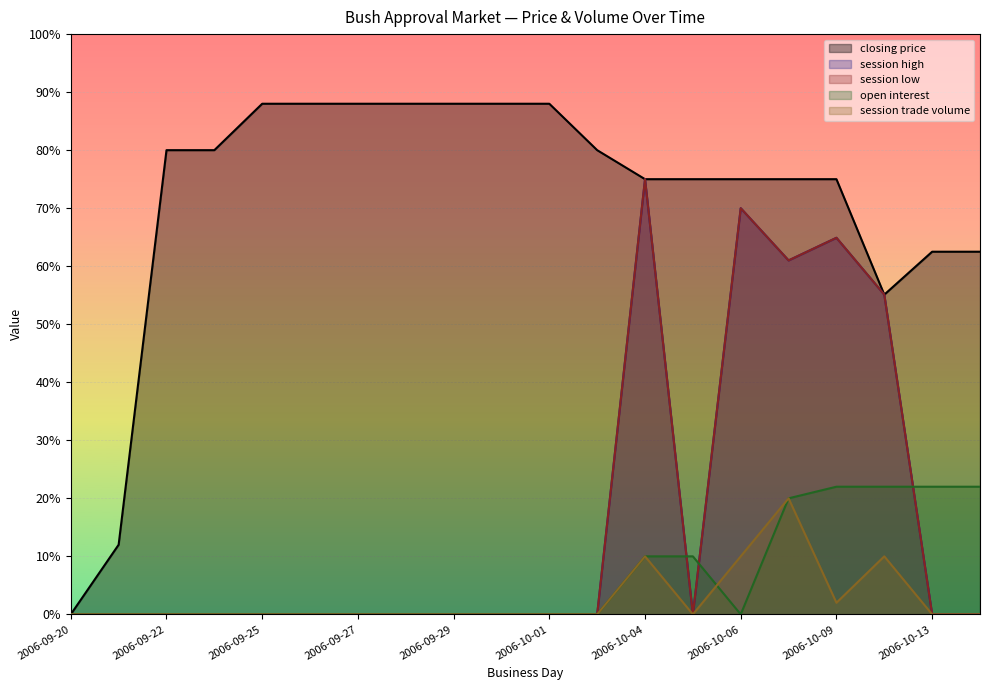

Which series has the largest total across all categories?

closing price